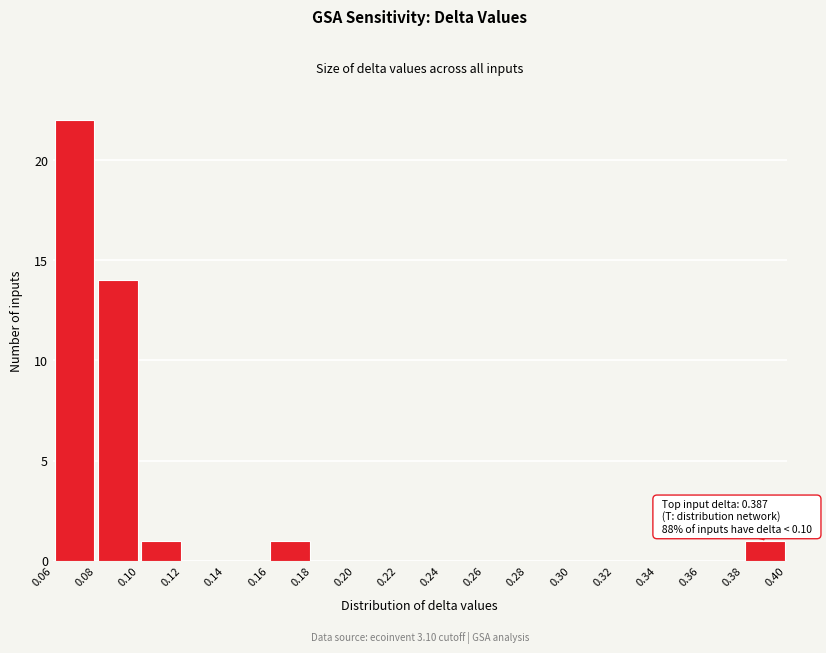

Over which range of the x-axis is the bar tallest?

0.06 to 0.08